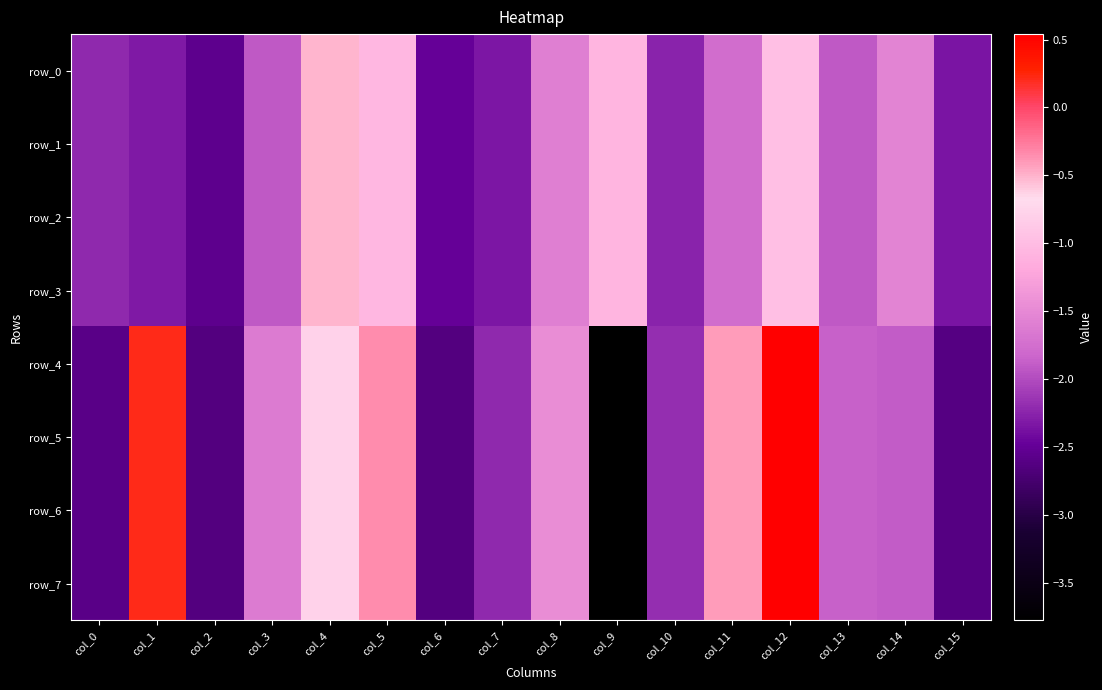

What is the total value across all series at col_15?

-19.9